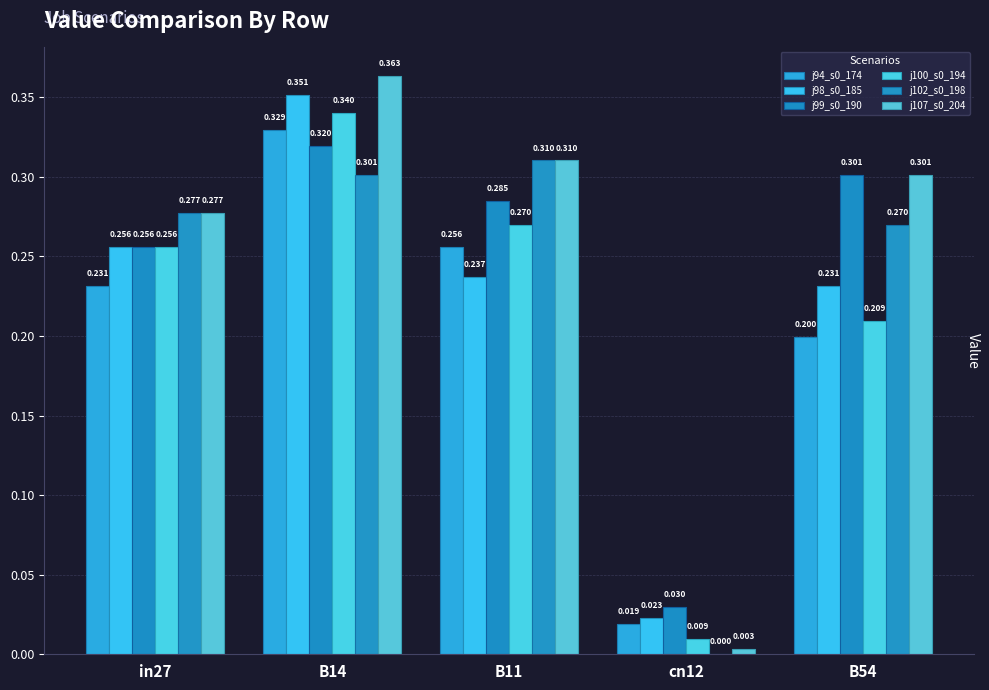

Count the number of categories in the chart.

5